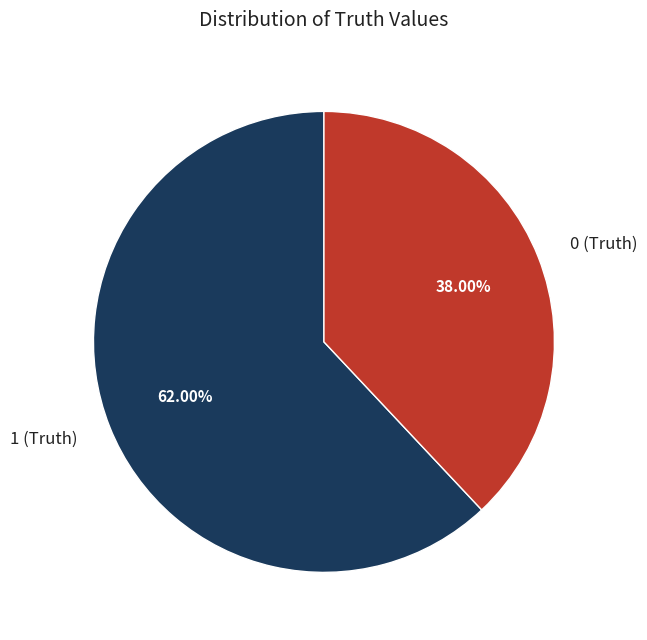

What is the smallest slice in the pie chart?

0 (Truth)